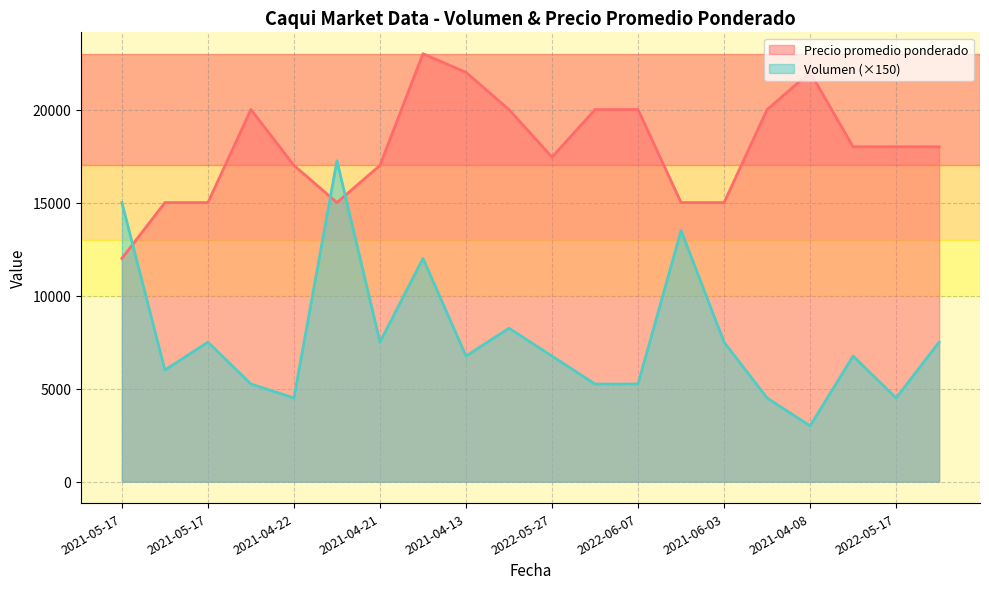

What is the average value of the Volumen series?

7725